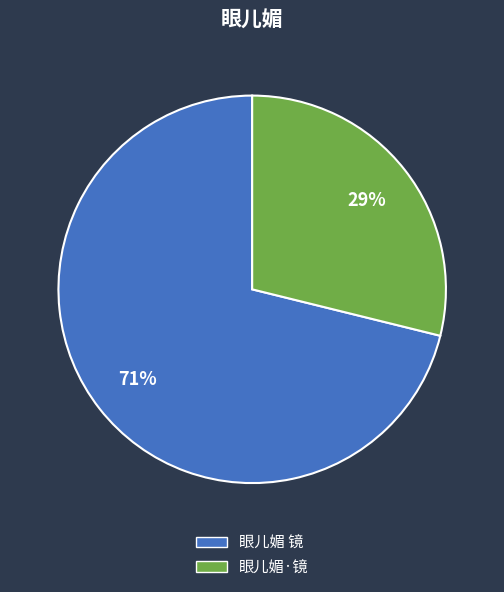

Which category accounts for the majority?

眼儿媚 镜